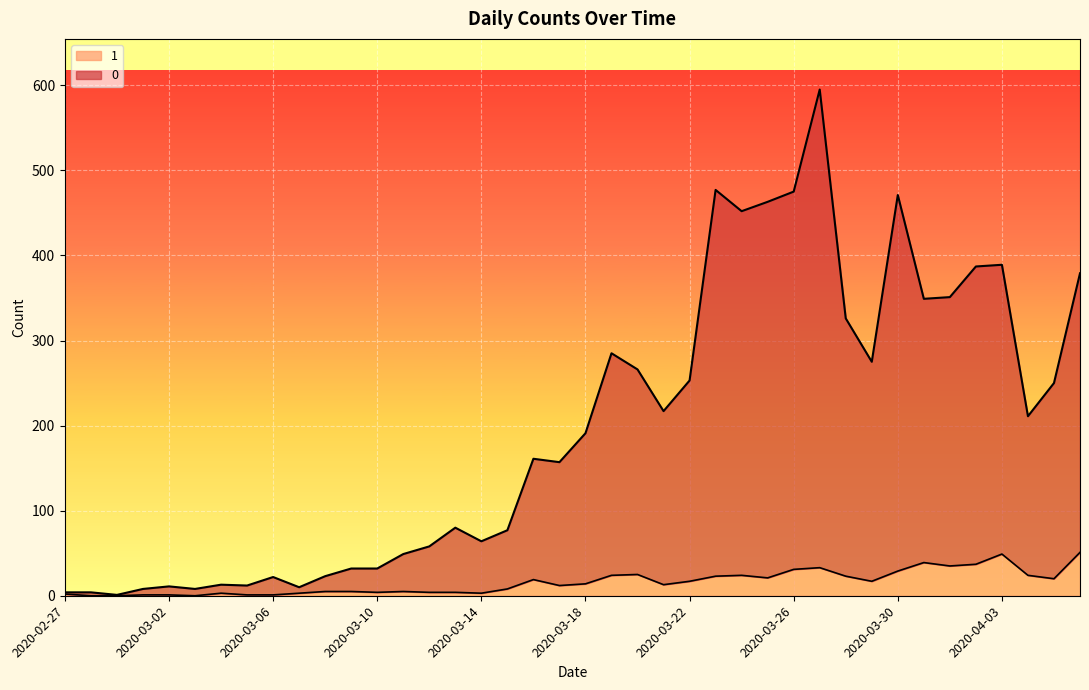

Reading left to right, transcribe all the data shown in this chart.

0: 4	4	1	8	11	8	13	12	22	10	23	32	32	49	58	80	64	77	161	157	191	285	266	217	253	477	452	463	475	595	326	275	471	349	351	387	389	211	250	379
1: 2	0	0	1	1	0	3	1	1	3	5	5	4	5	4	4	3	8	19	12	14	24	25	13	17	23	24	21	31	33	23	17	29	39	35	37	49	24	20	51